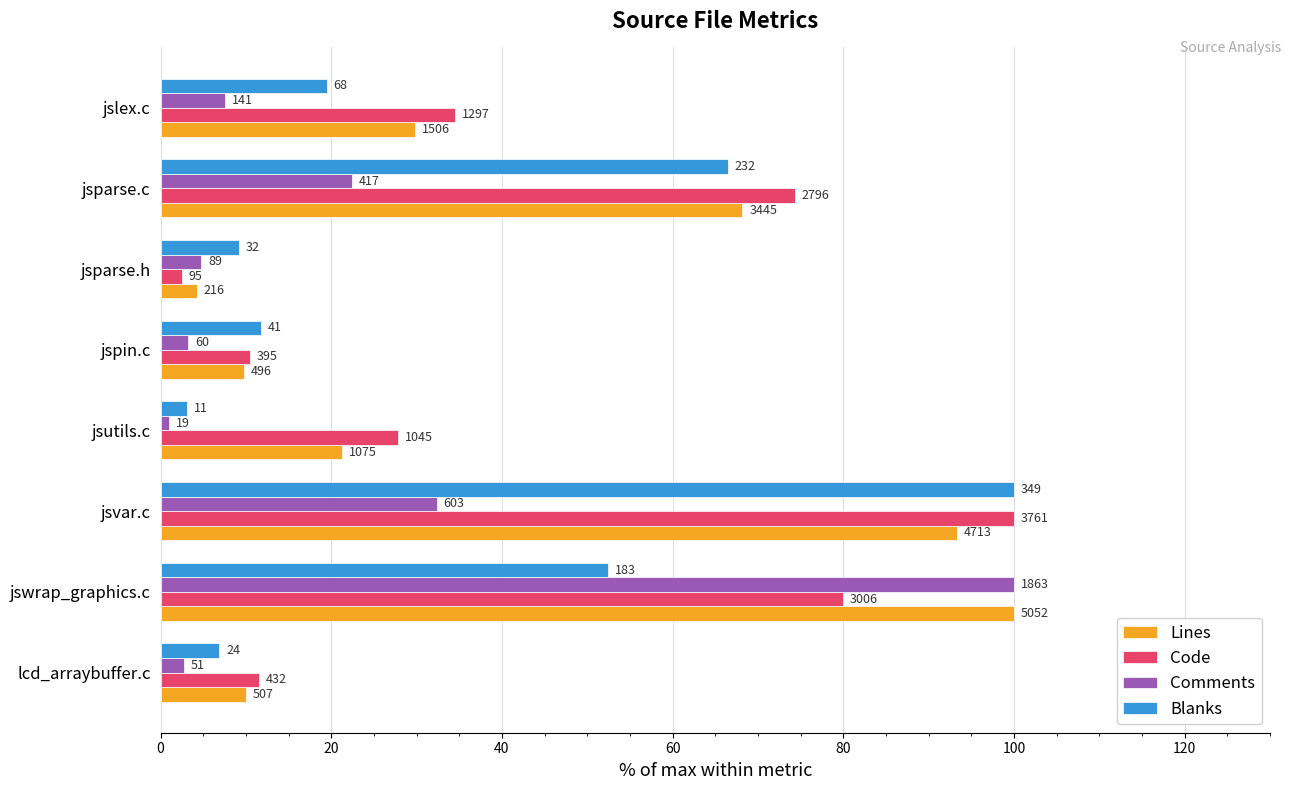

What are all the series names shown in the legend?

Lines, Code, Comments, Blanks